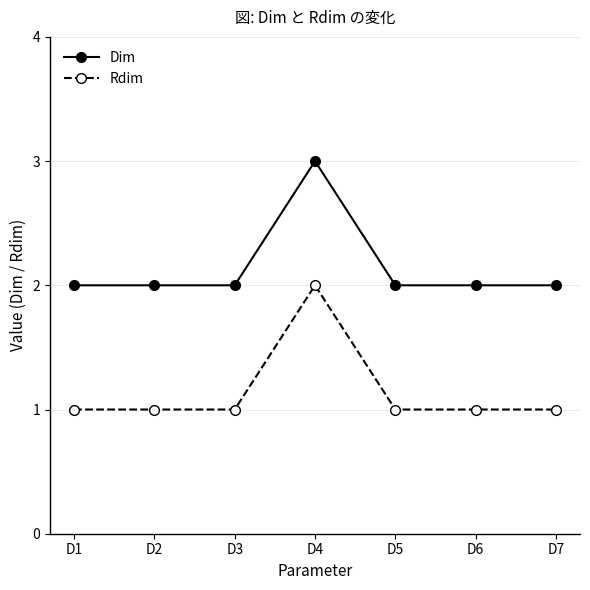

Does the chart have visible grid lines?

Yes